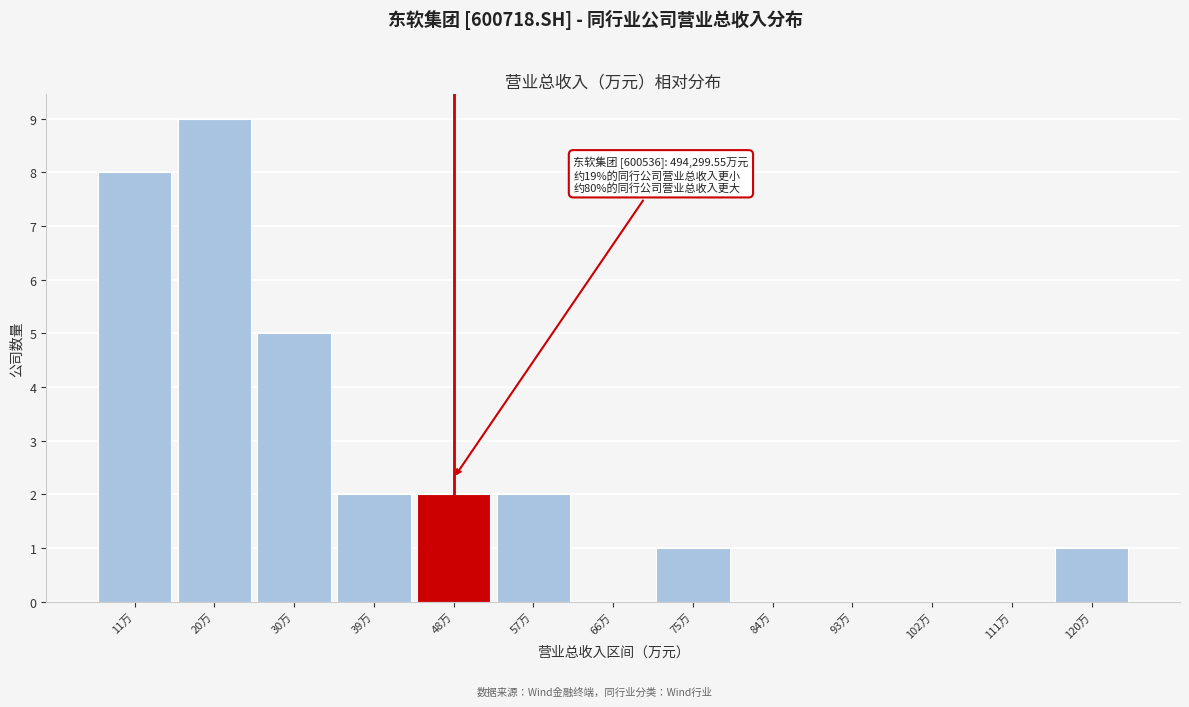

Reading left to right, list all the values displayed in this chart.

11万=8	20万=9	30万=5	39万=2	48万=2	57万=2	66万=0	75万=1	84万=0	93万=0	102万=0	111万=0	120万=1